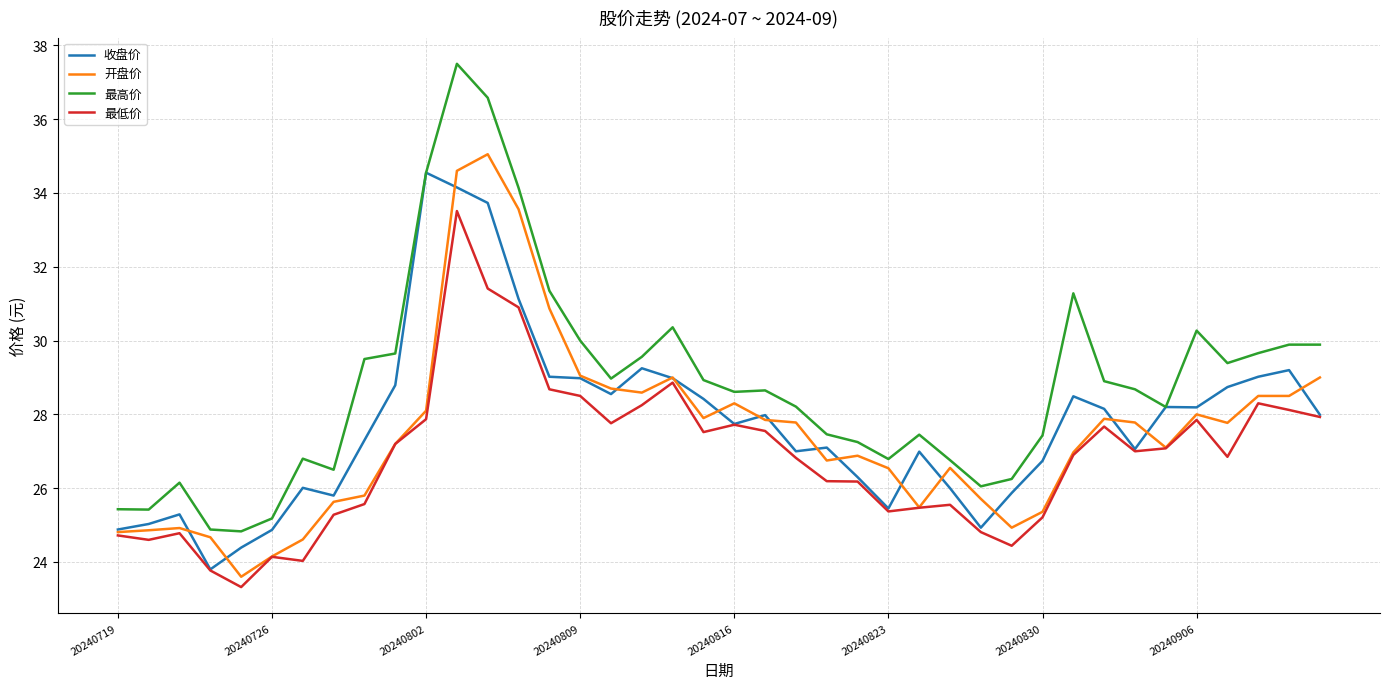

True or false: 最低价 and 最高价 intersect in this chart.

False